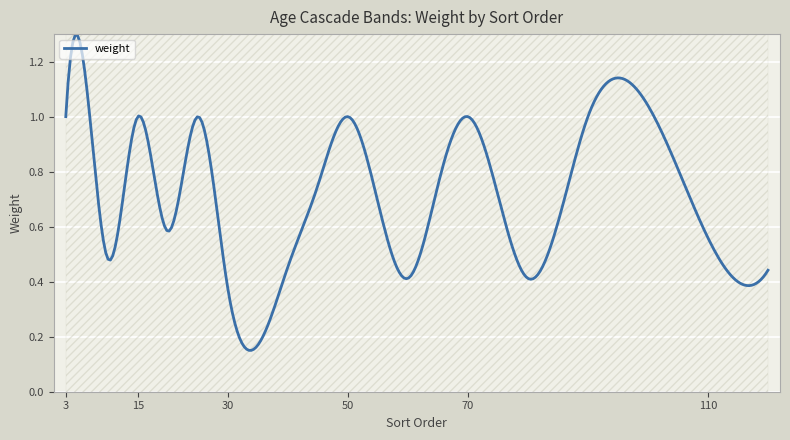

How many lines are shown in the chart?

1